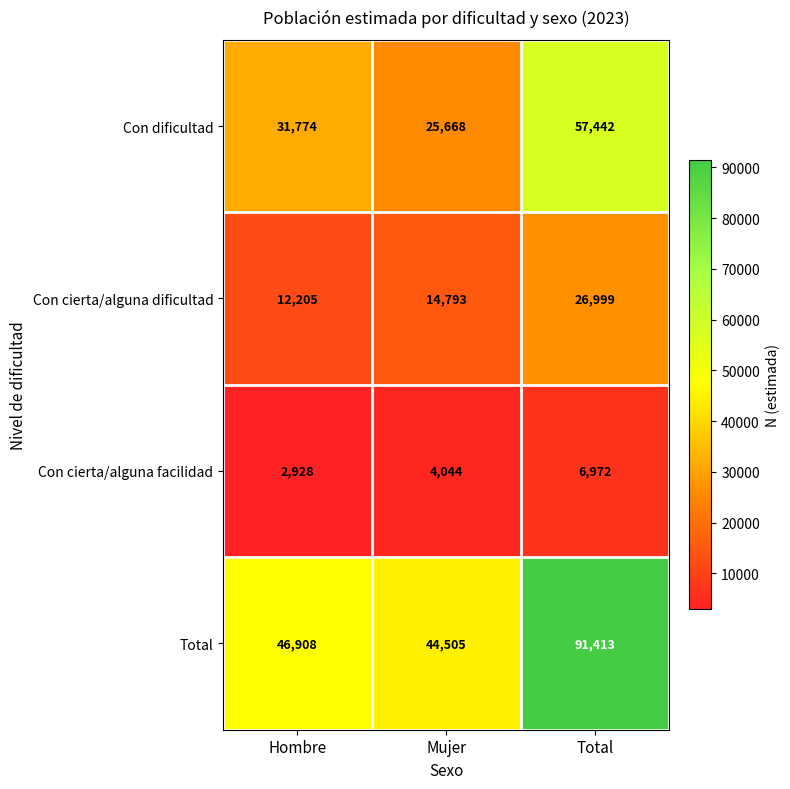

At which label is Con cierta/alguna facilidad closest to 4950?

Mujer